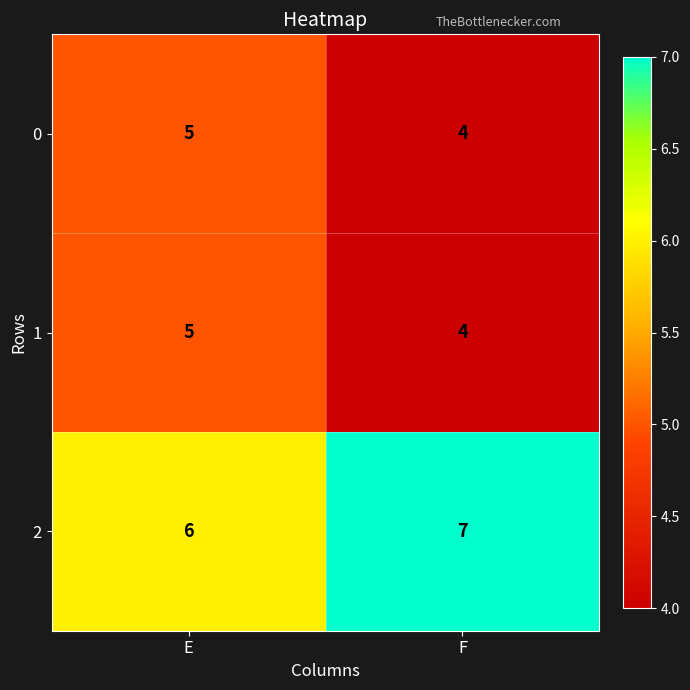

The value of 2 at F is 7. True or false?

True